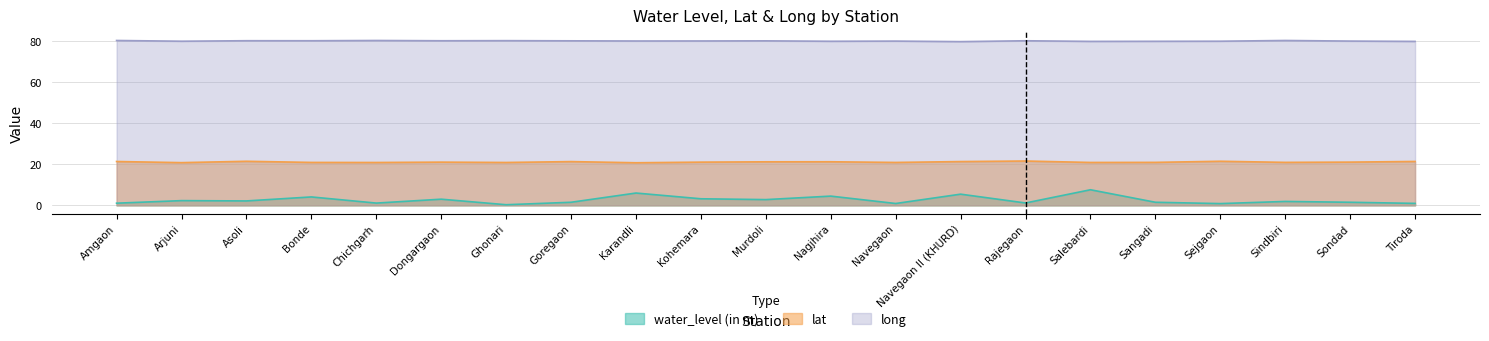

What is the label of the 12th point from the right?

Kohemara